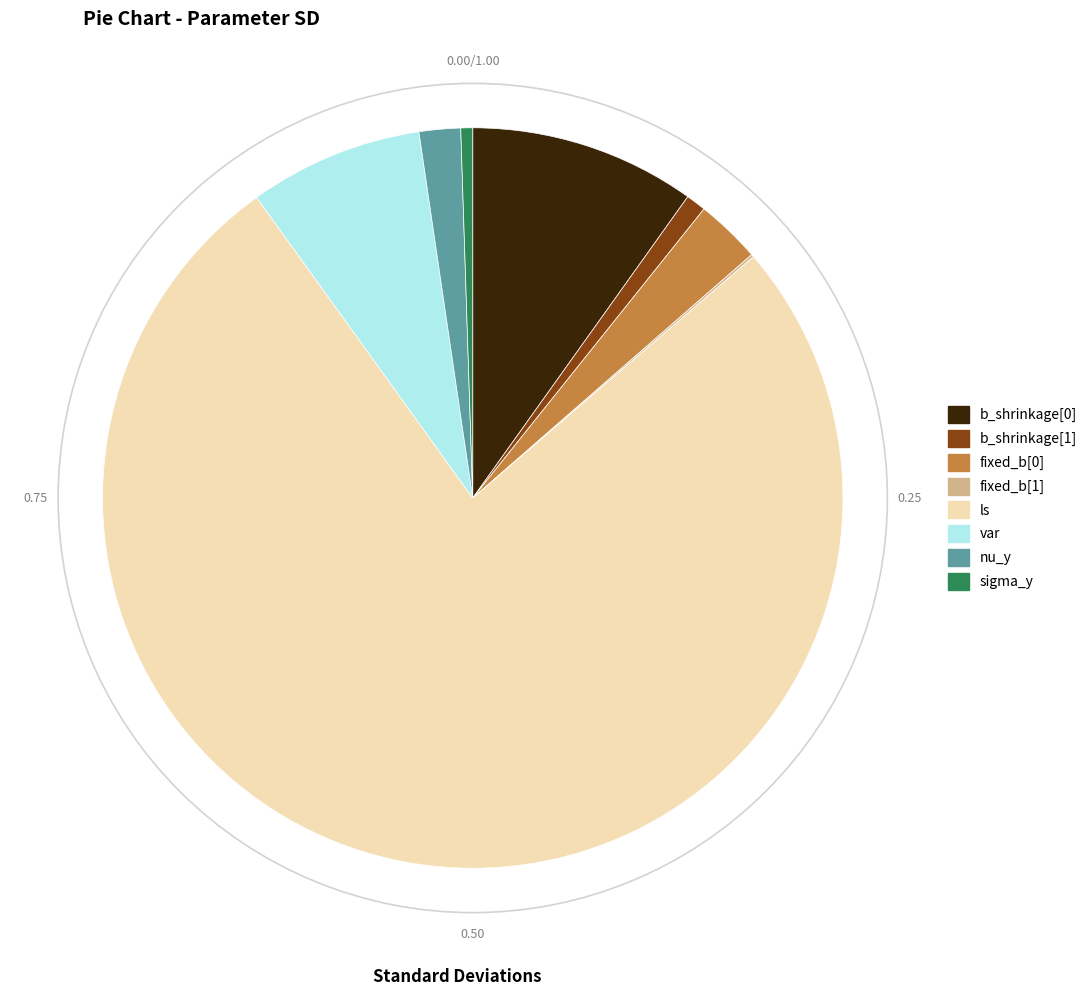

Which has a higher value, nu_y or fixed_b[0]?

fixed_b[0]